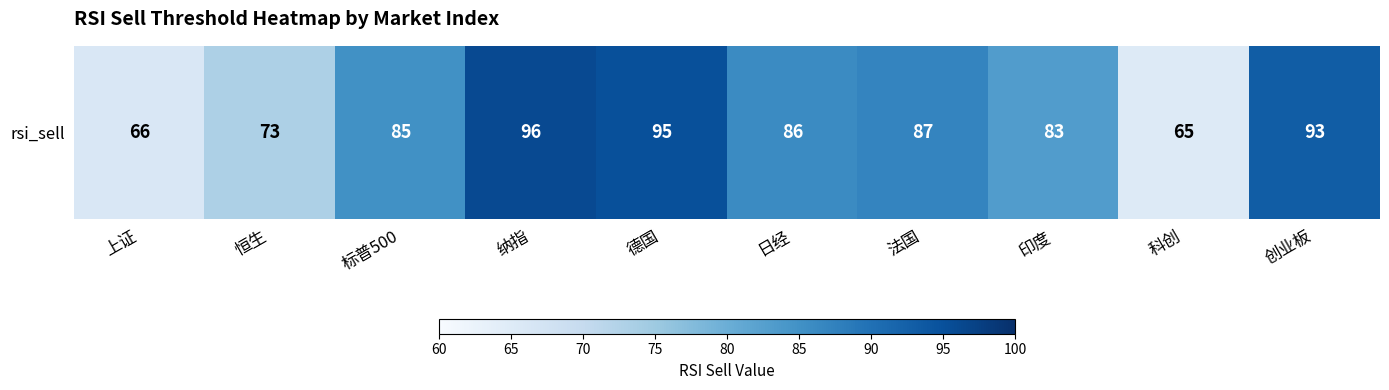

Reading right to left, transcribe all the data shown in this chart.

93	65	83	87	86	95	96	85	73	66